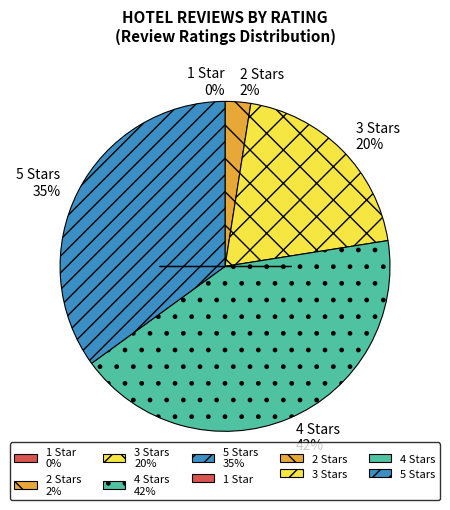

Is 4 Stars the majority of the pie?

No